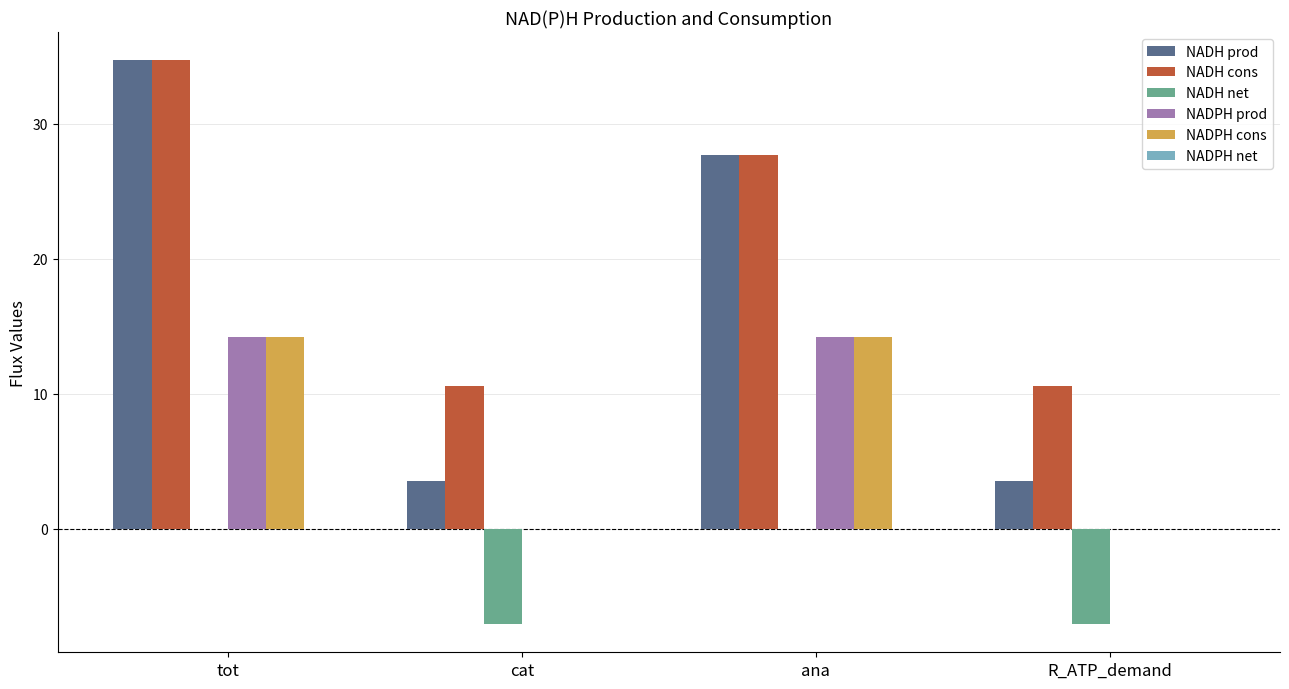

How many data points in NADPH cons are above 14?

2